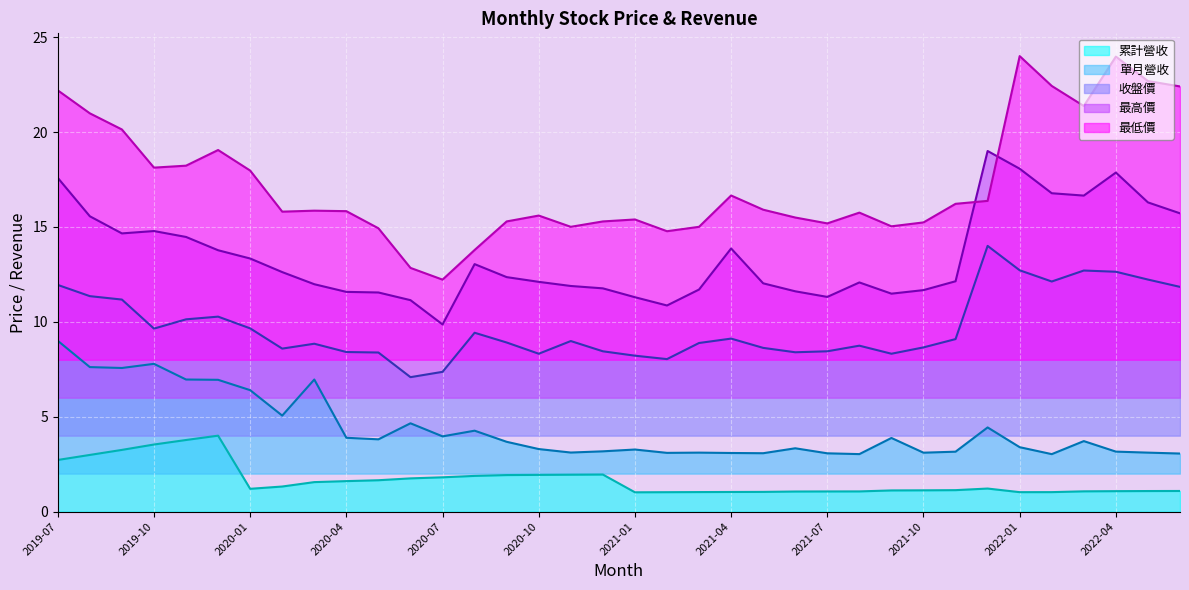

What are all the series names shown in the legend?

累計營收, 單月營收, 收盤價, 最高價, 最低價